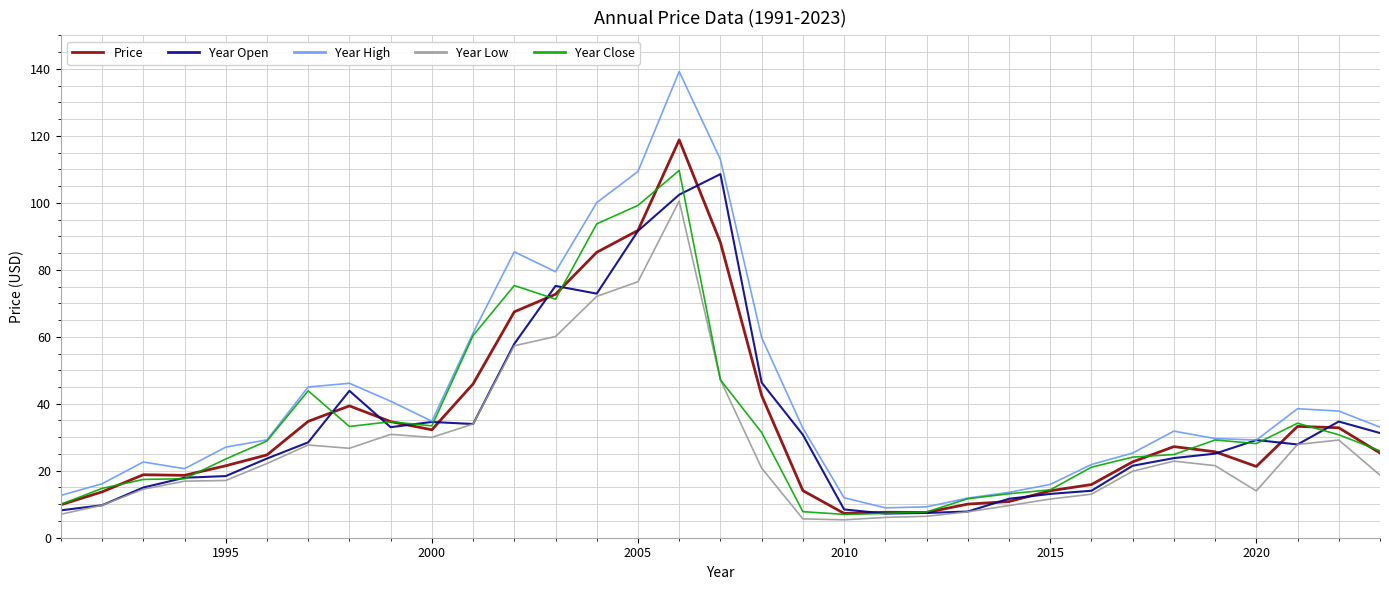

True or false: Price has more than 2 points higher than both neighbors.

True